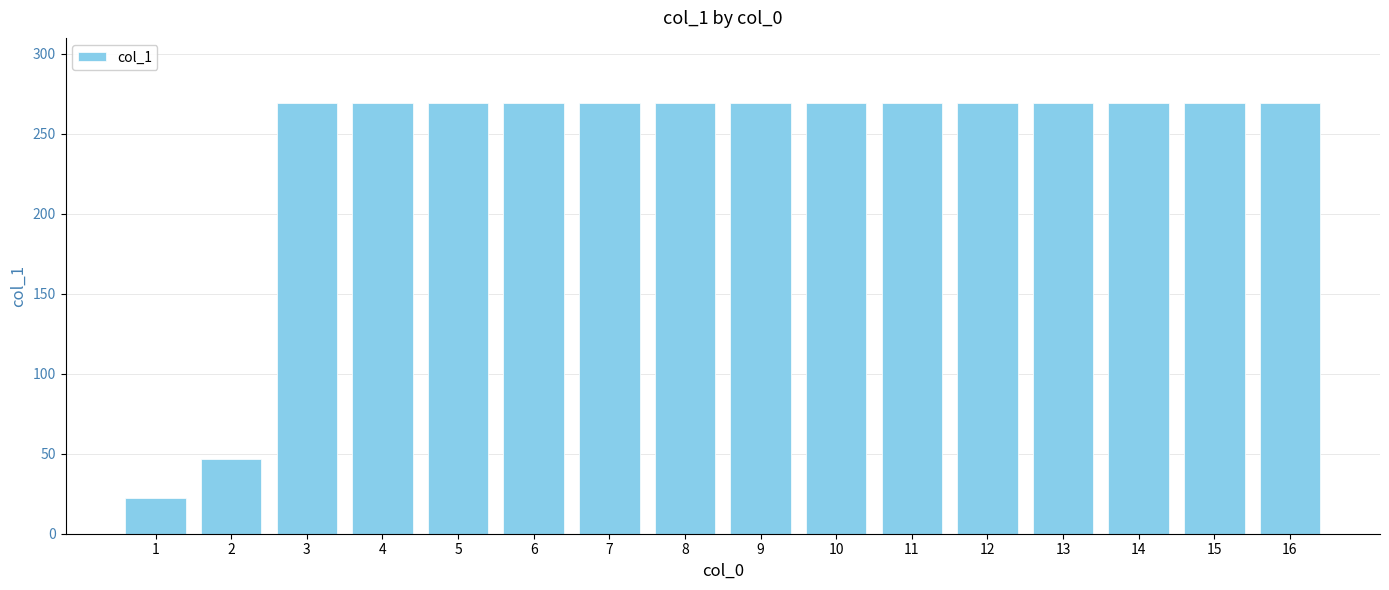

Is it true that the value at 14 is 478.0?

False